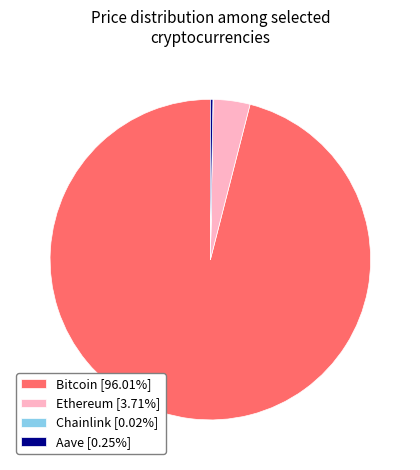

Does Bitcoin [96.01%] represent more than half of the total?

Yes